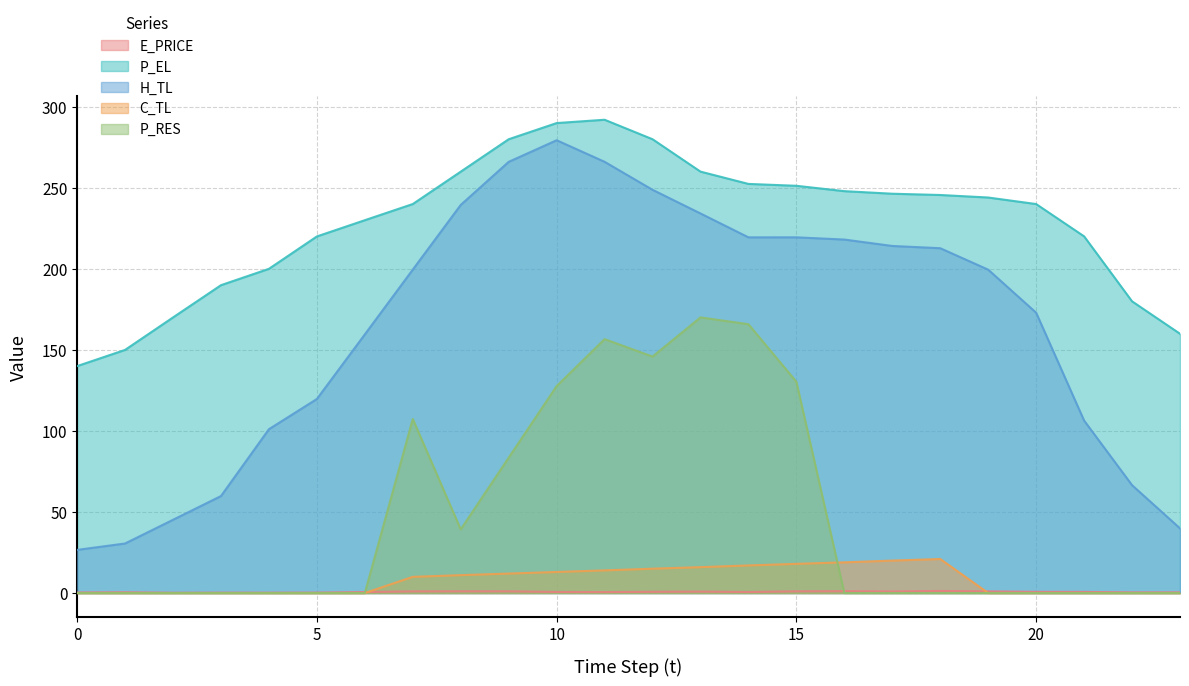

After their last crossing, which series has the higher values: E_PRICE or P_RES?

E_PRICE